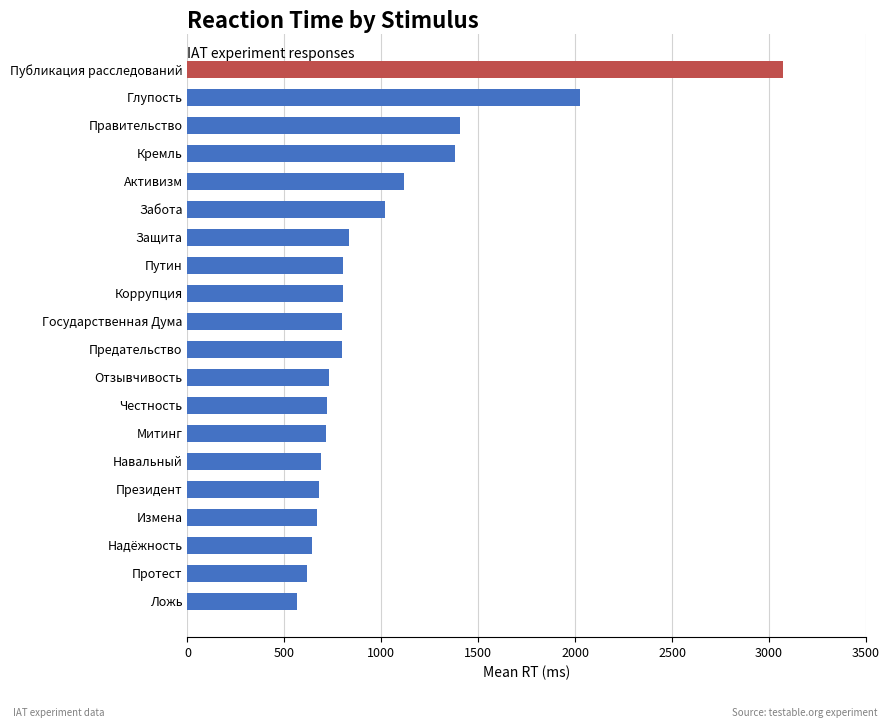

What value does the data have at Защита, to the nearest 10?

830